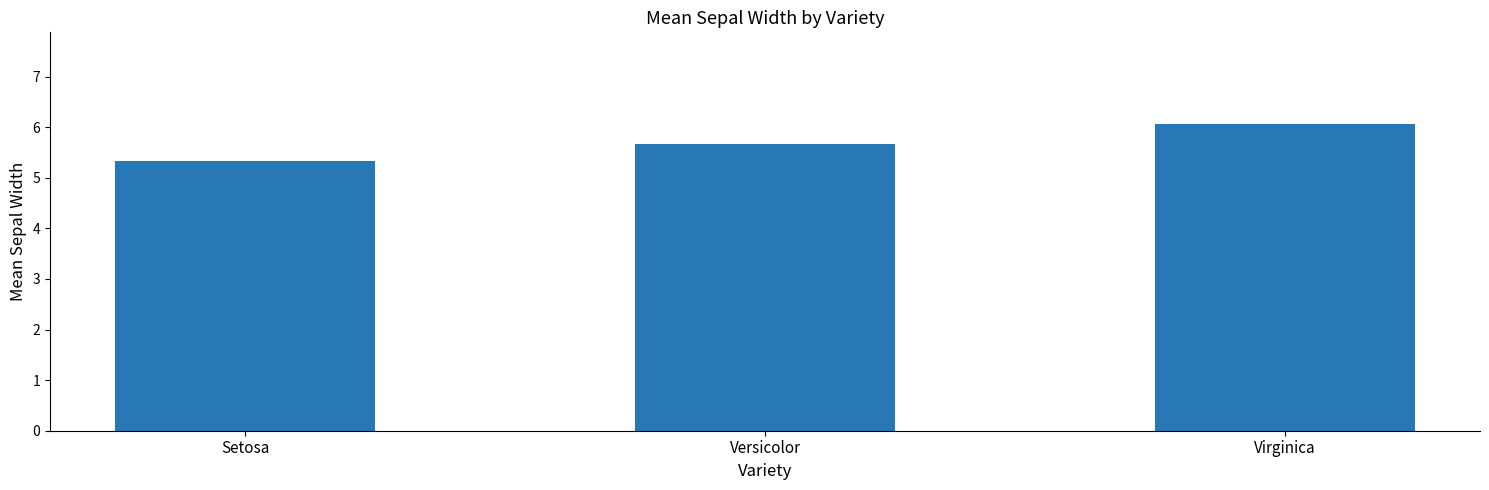

Reading right to left, extract all data points from this chart.

6.1	5.7	5.3